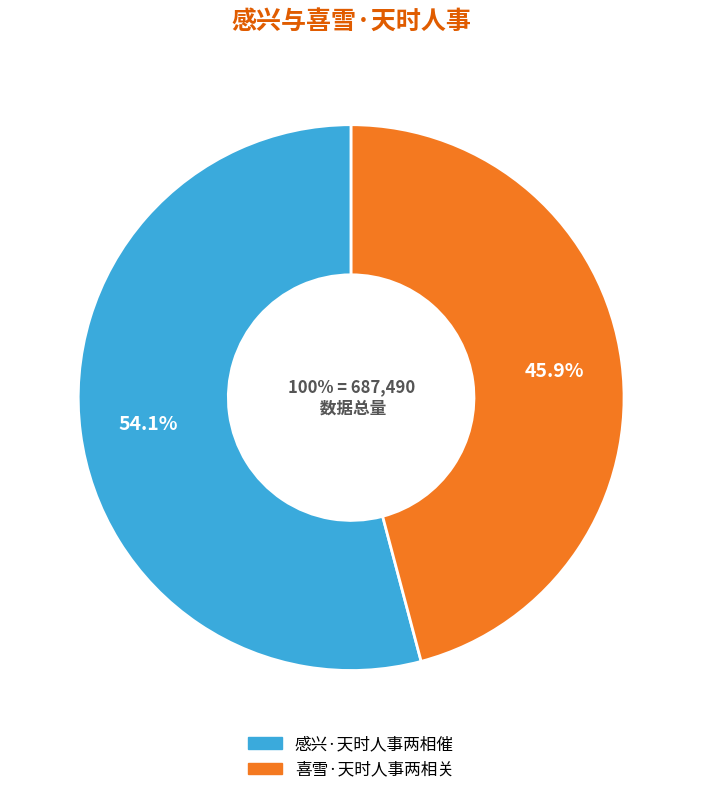

True or false: 喜雪·天时人事两相关 accounts for 46% of the total.

True